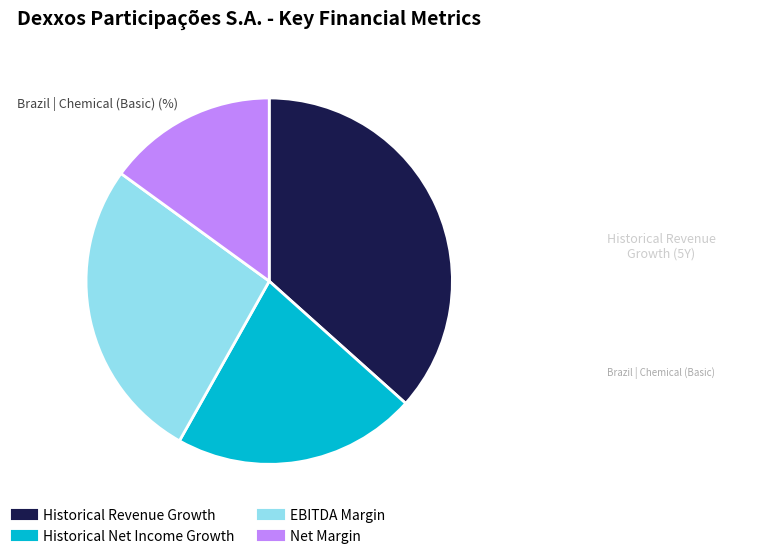

Is there a majority slice in this chart?

No